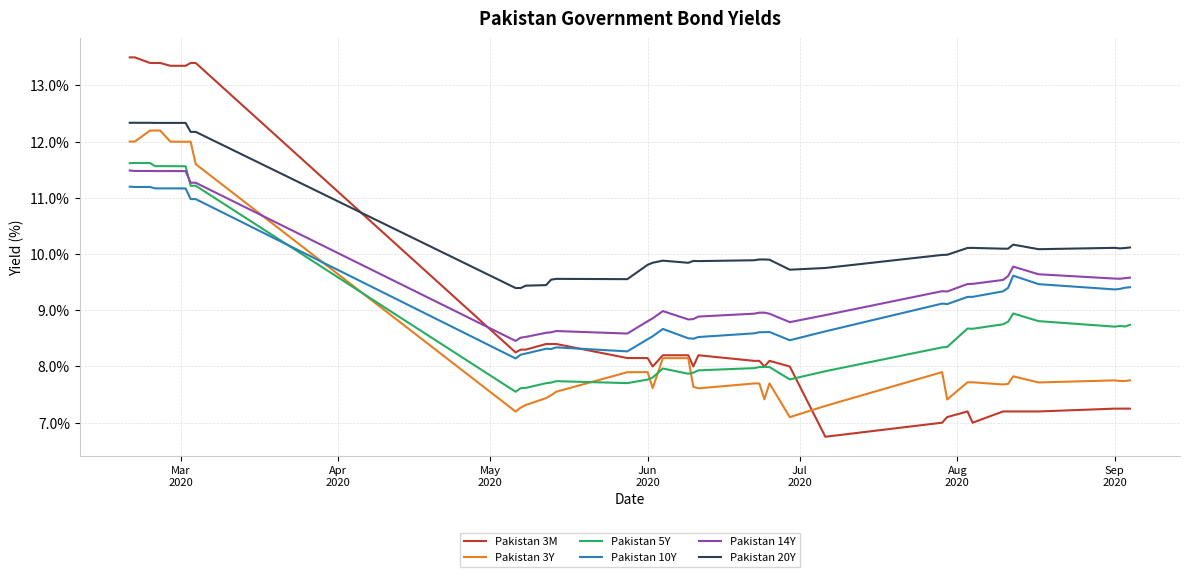

What is the maximum value shown in the chart?

13.5